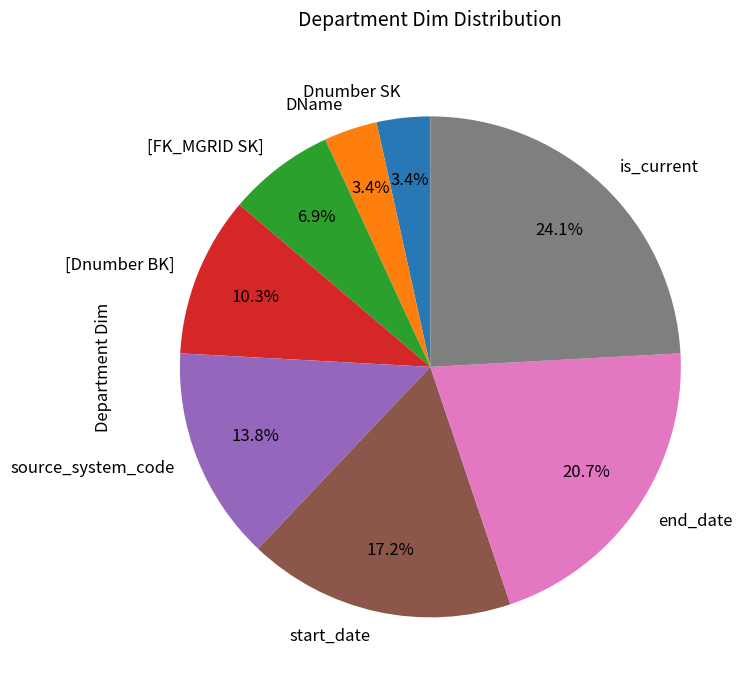

Approximately how many times larger is the value at [FK_MGRID SK] compared to Dnumber SK?

2.0